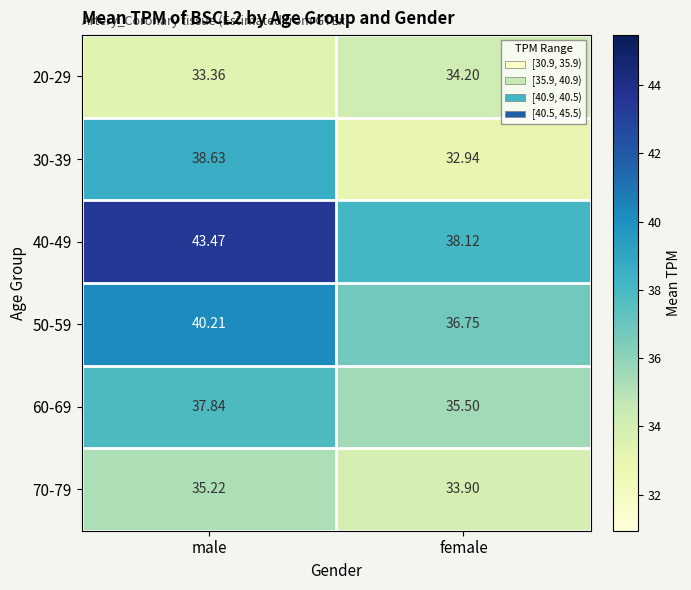

Where is 60-69 nearest to the value 36?

female